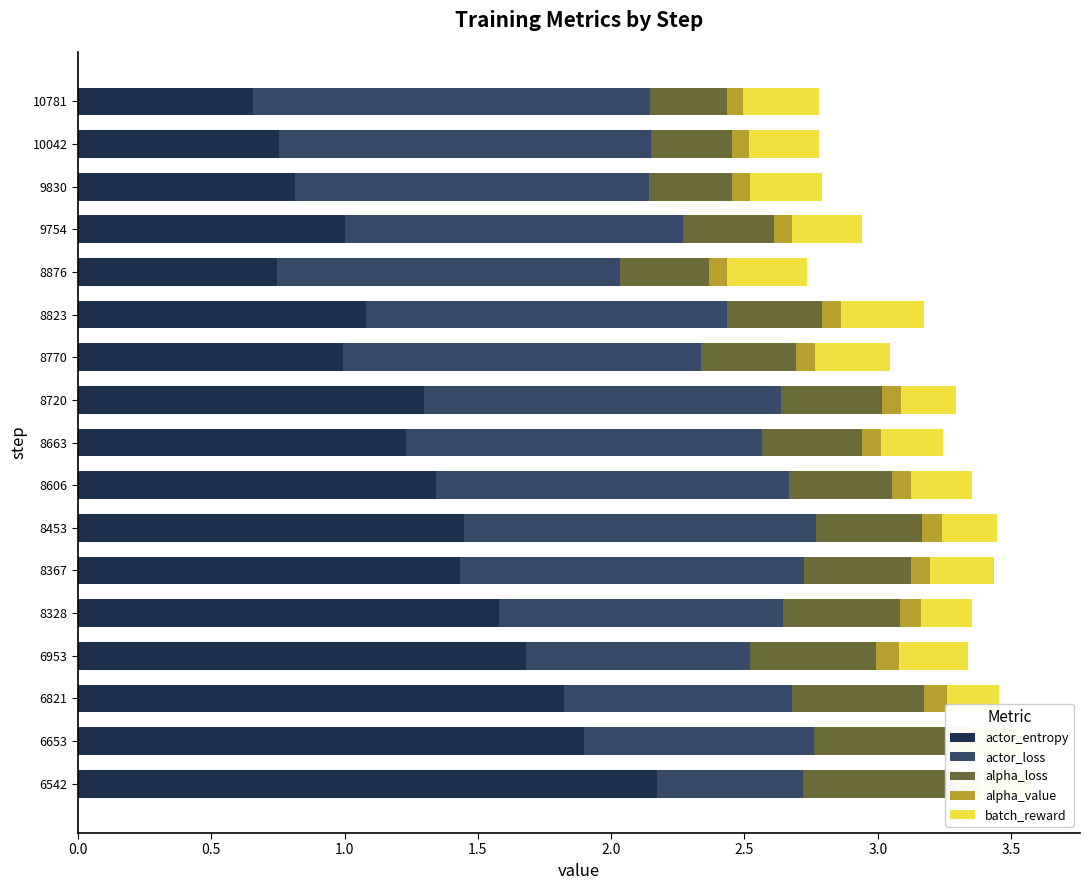

What is the lowest value of the alpha_value series?

0.1